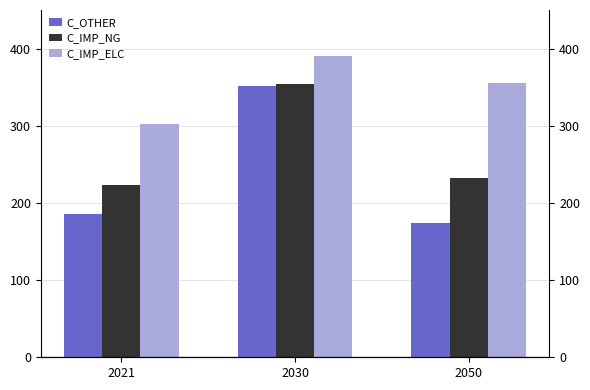

List the series in order of their overall mean, highest first.

C_IMP_ELC, C_IMP_NG, C_OTHER